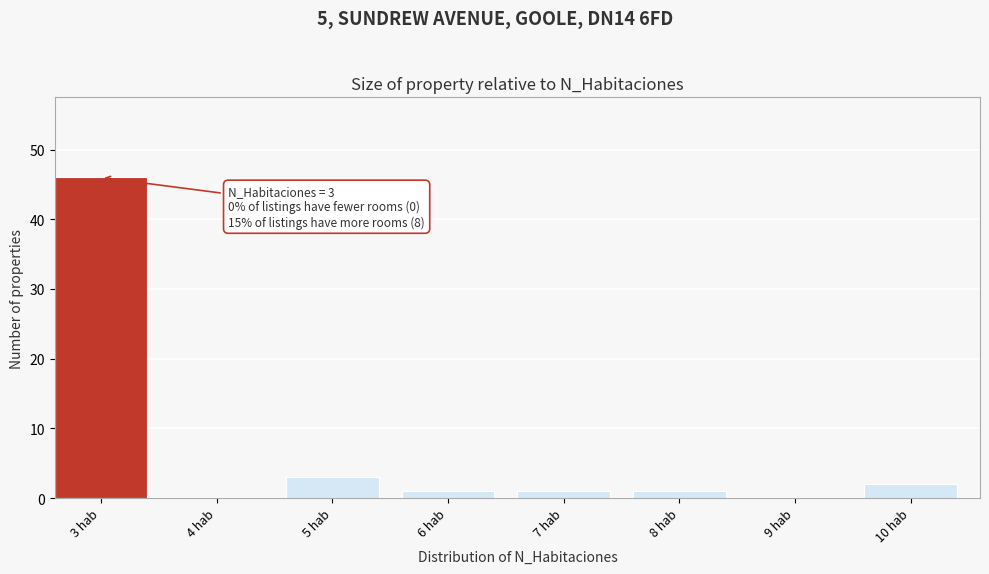

Reading left to right, extract all data points from this chart.

3 hab=46	4 hab=0	5 hab=3	6 hab=1	7 hab=1	8 hab=1	9 hab=0	10 hab=2